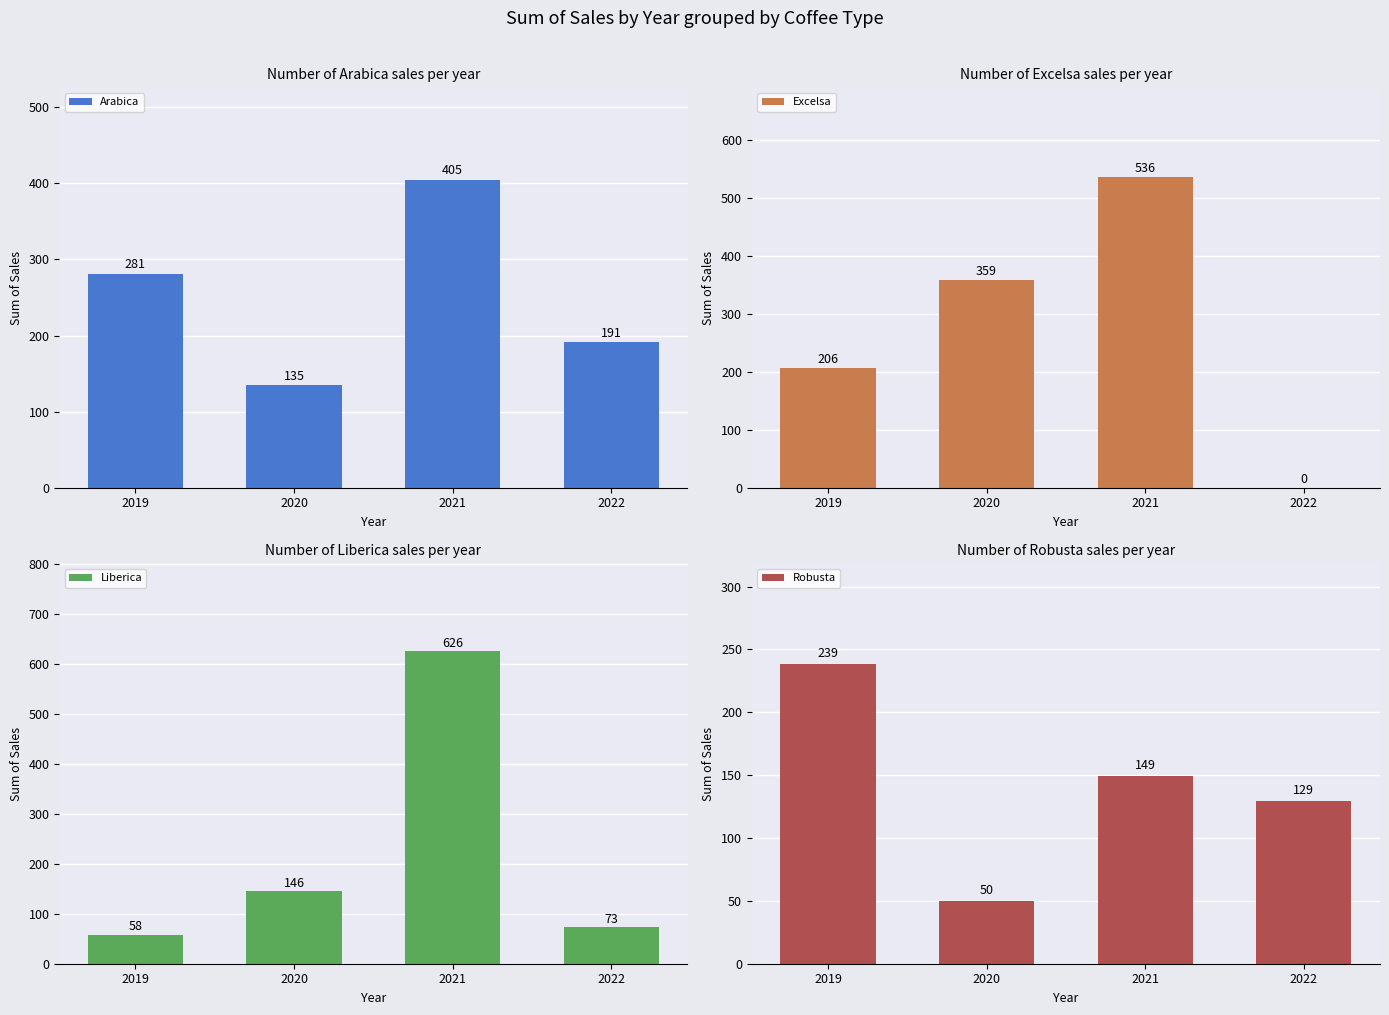

Are the bars horizontal?

No